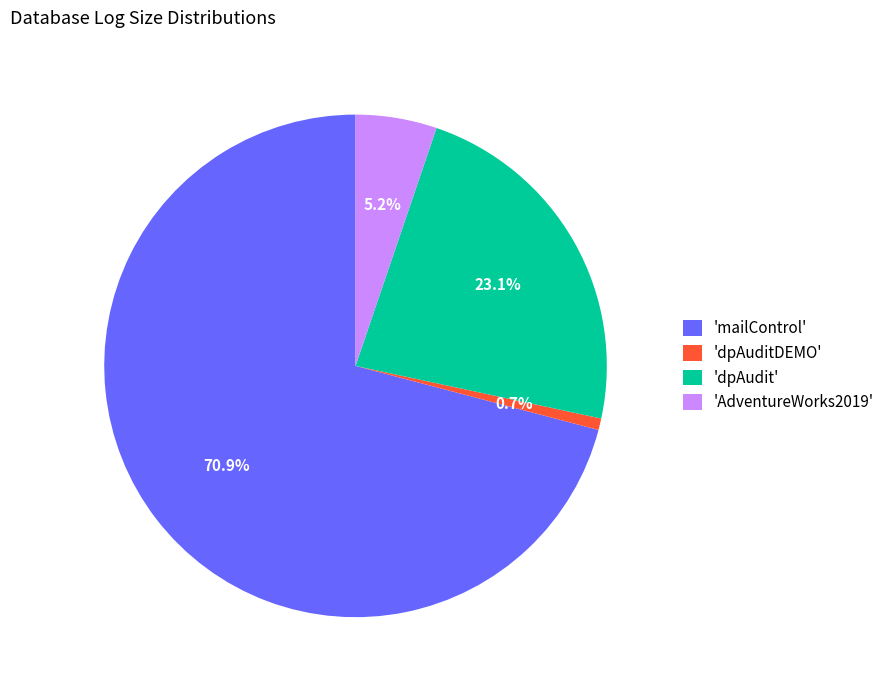

Which category accounts for the majority?

'mailControl'